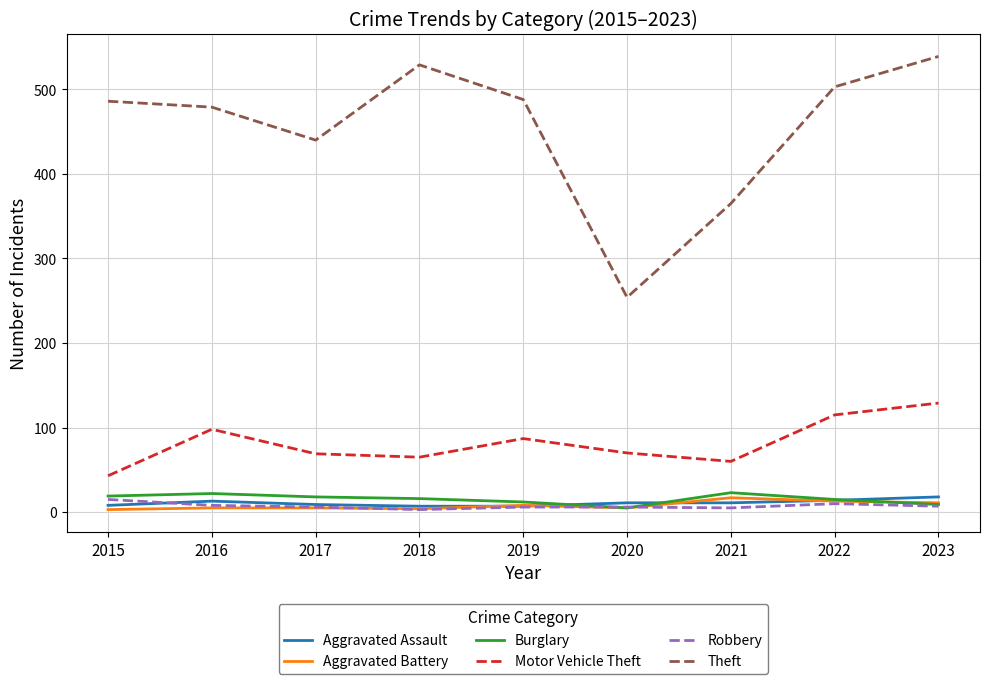

The Aggravated Assault series shows 11 at 2021. True or false?

True